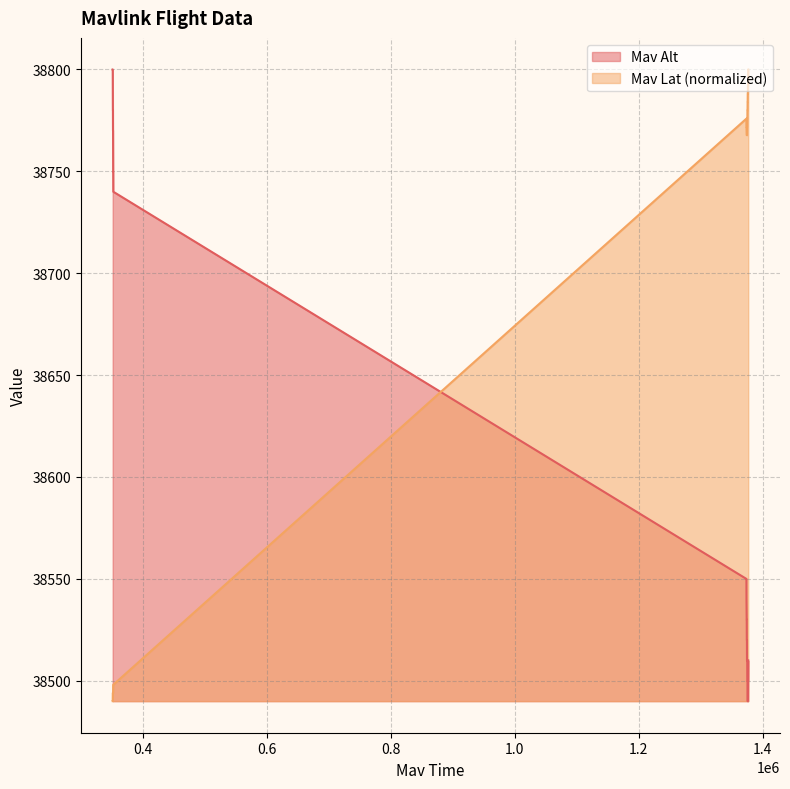

True or false: Mav Alt and Mav Lat (normalized) intersect in this chart.

True